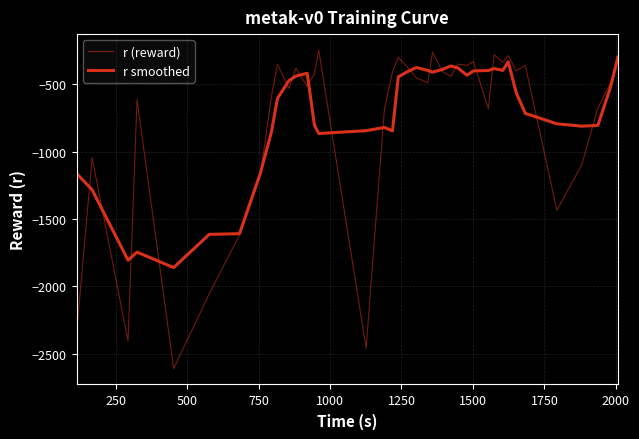

Does the chart display data point markers on the line(s)?

No